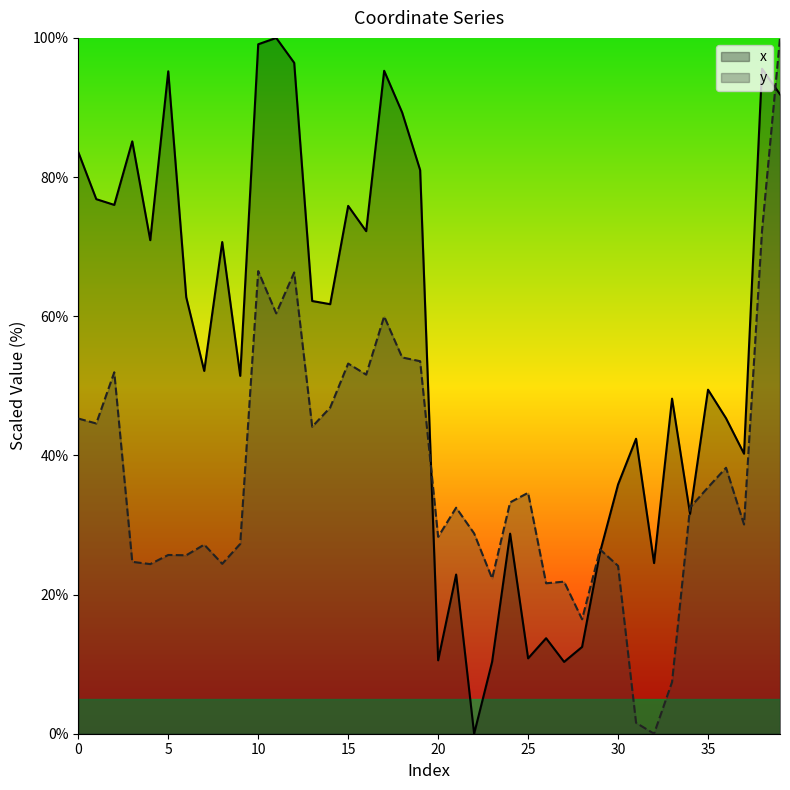

True or false: x has more than 1 points higher than both neighbors.

True